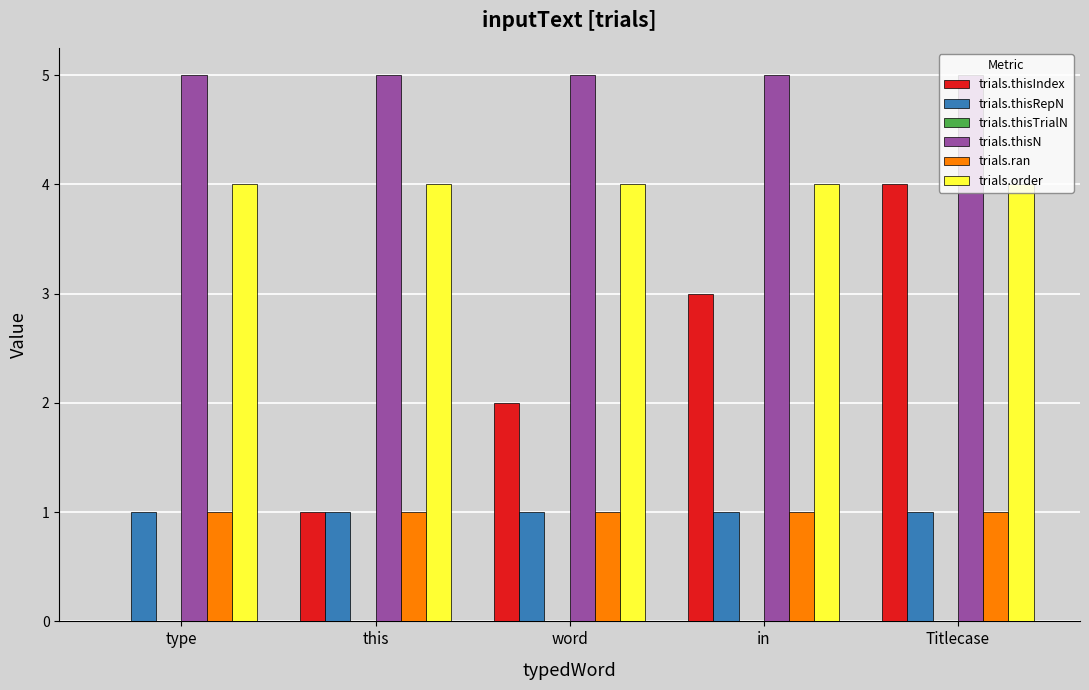

The value of trials.thisIndex at in is 1. True or false?

False